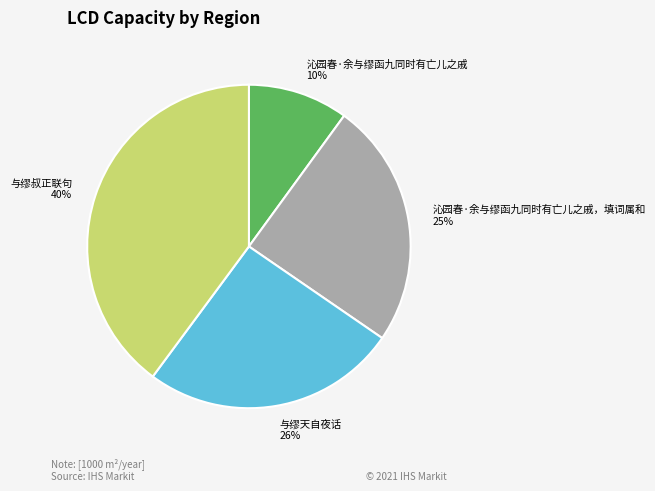

The 沁园春·余与缪函九同时有亡儿之戚 slice represents 10% of the pie. True or false?

True